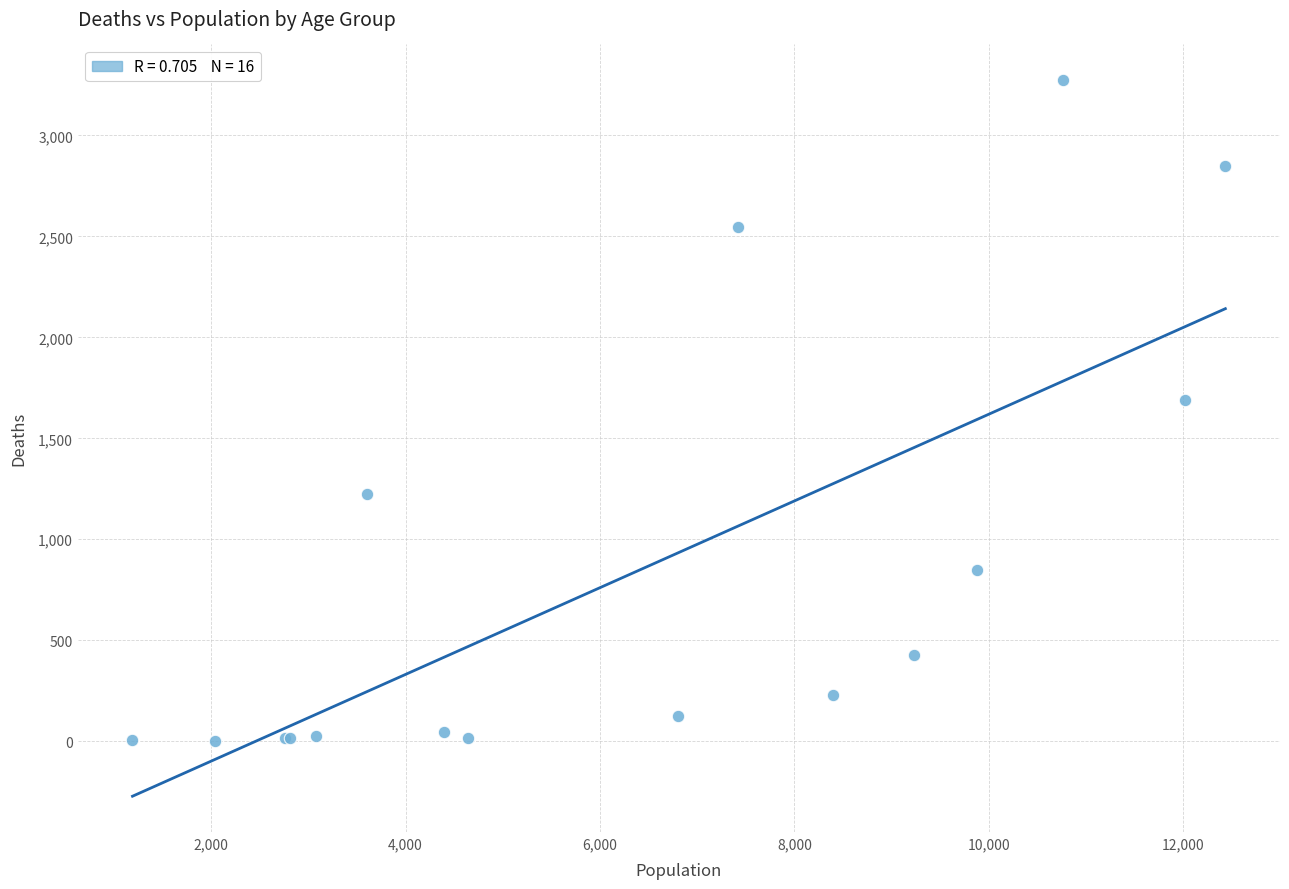

What Y value in the scatter plot is closest to 1638?

1690